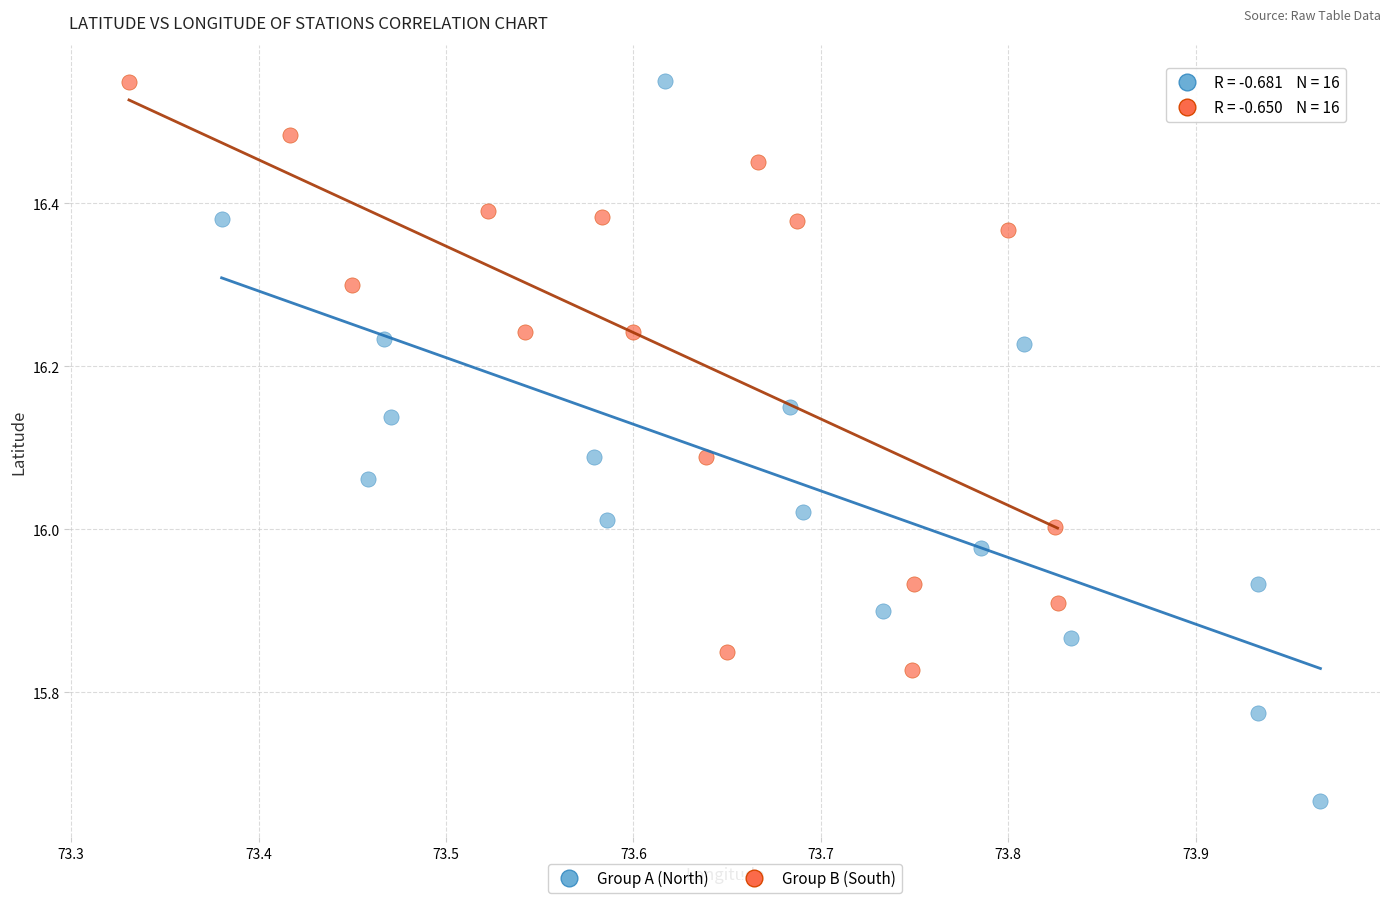

Which series contains the lowest Y value?

Group A (North)